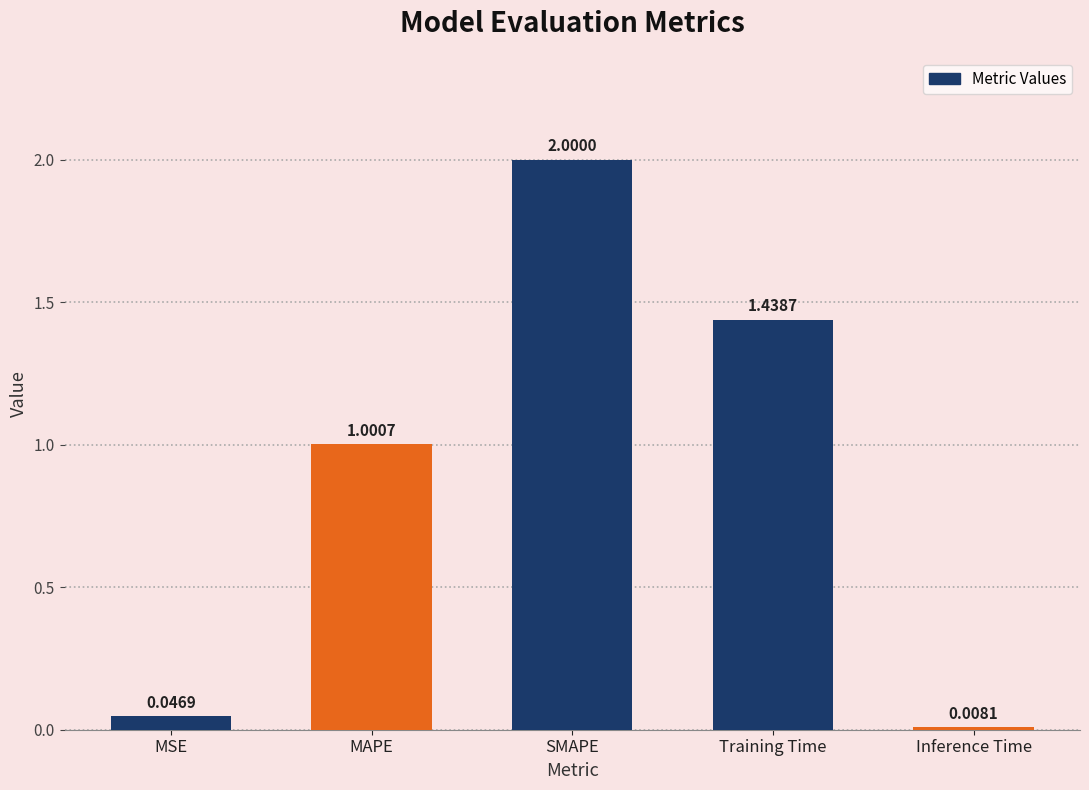

How many distinct data groups are displayed?

1